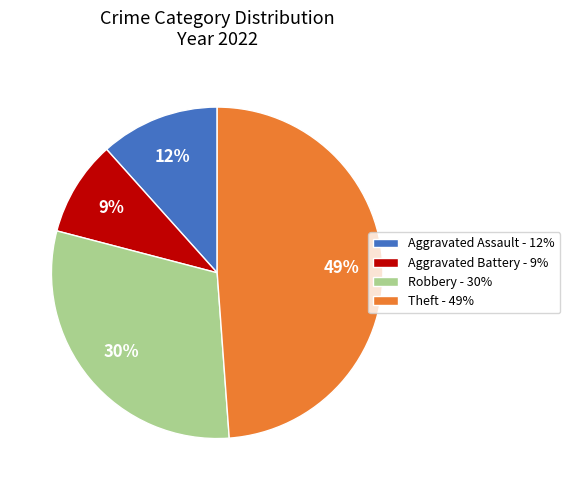

To the nearest percent, what percentage of the pie is Aggravated Assault?

12%